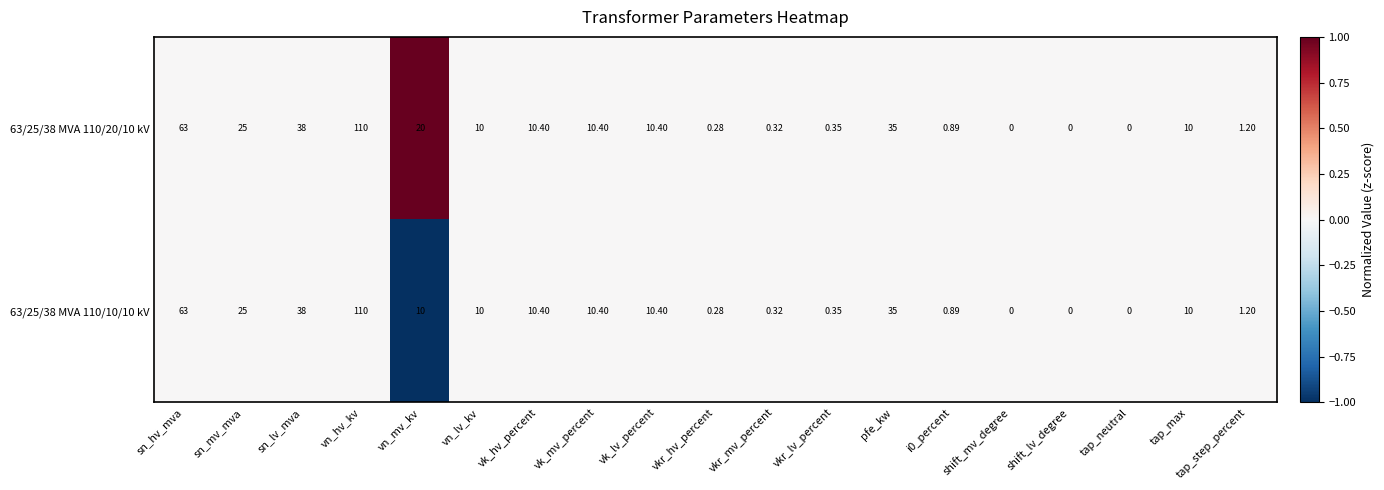

Where is 63/25/38 MVA 110/20/10 kV nearest to the value 55?

sn_hv_mva